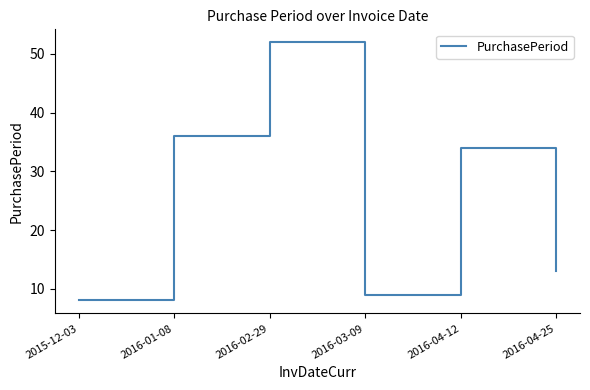

At which category does the data reach its first local peak?

2016-02-29